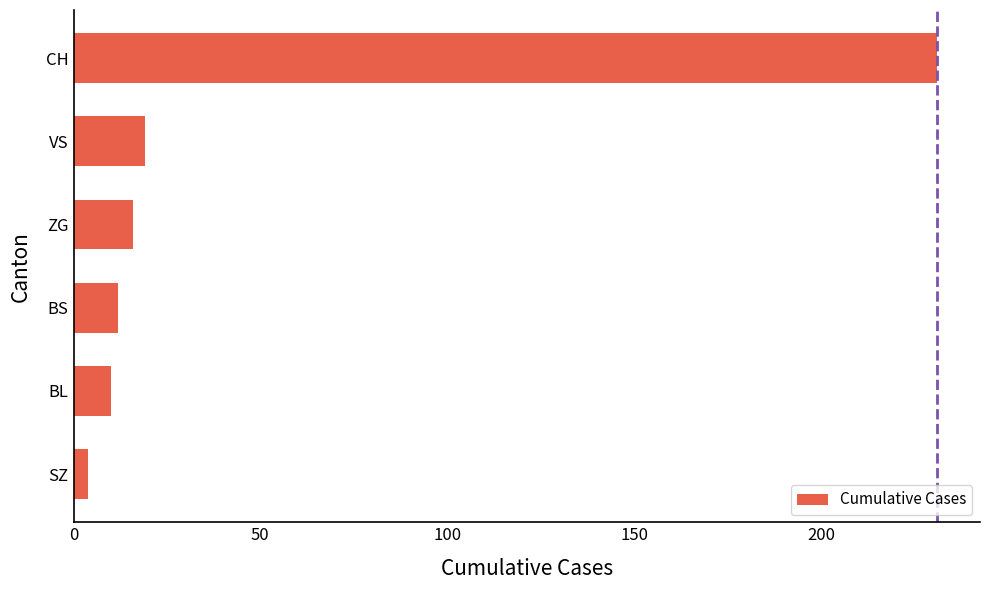

What is the approximate value at ZG?

16